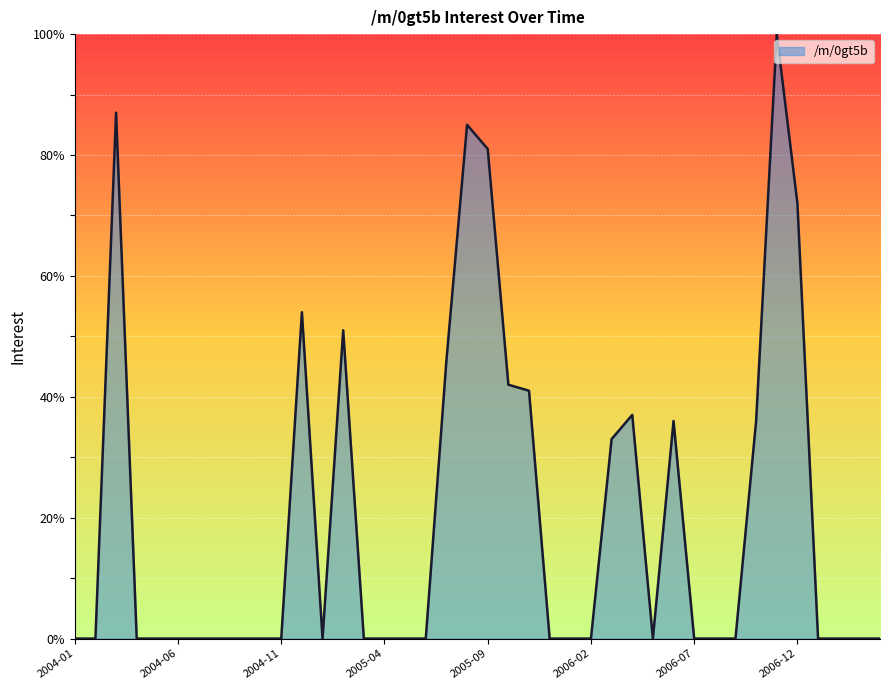

What is the difference between the maximum and minimum values?

100